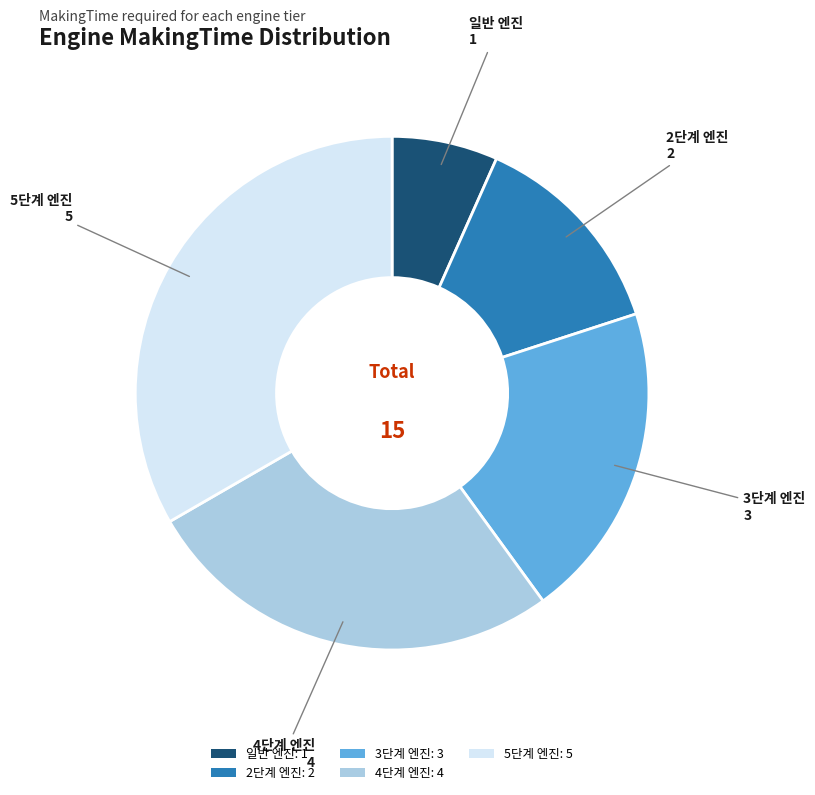

Does 일반 엔진 account for over 50% of the chart?

No